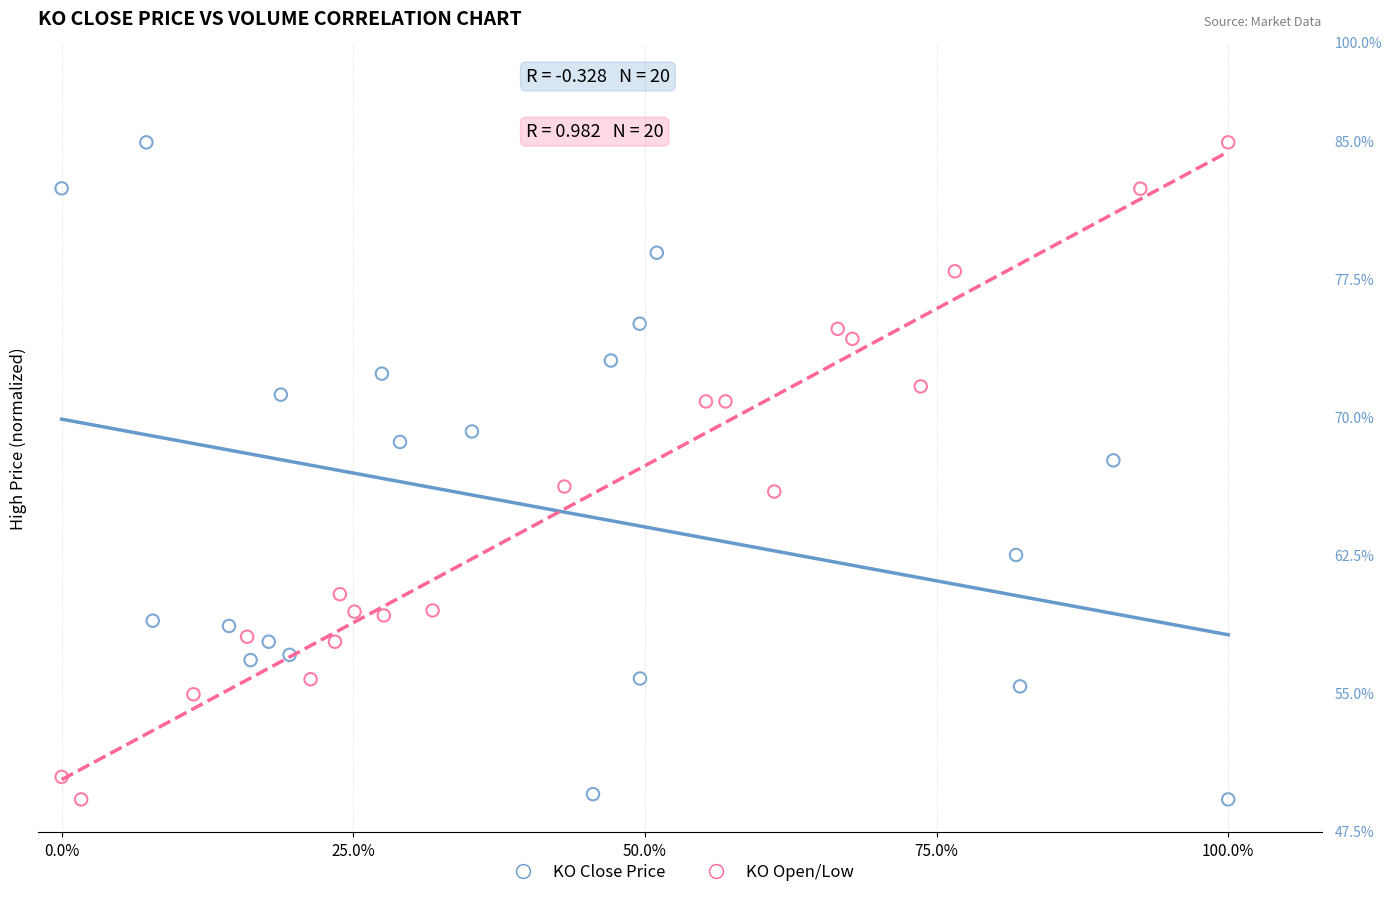

What are all the series names shown in the legend?

KO Close Price, KO Open/Low